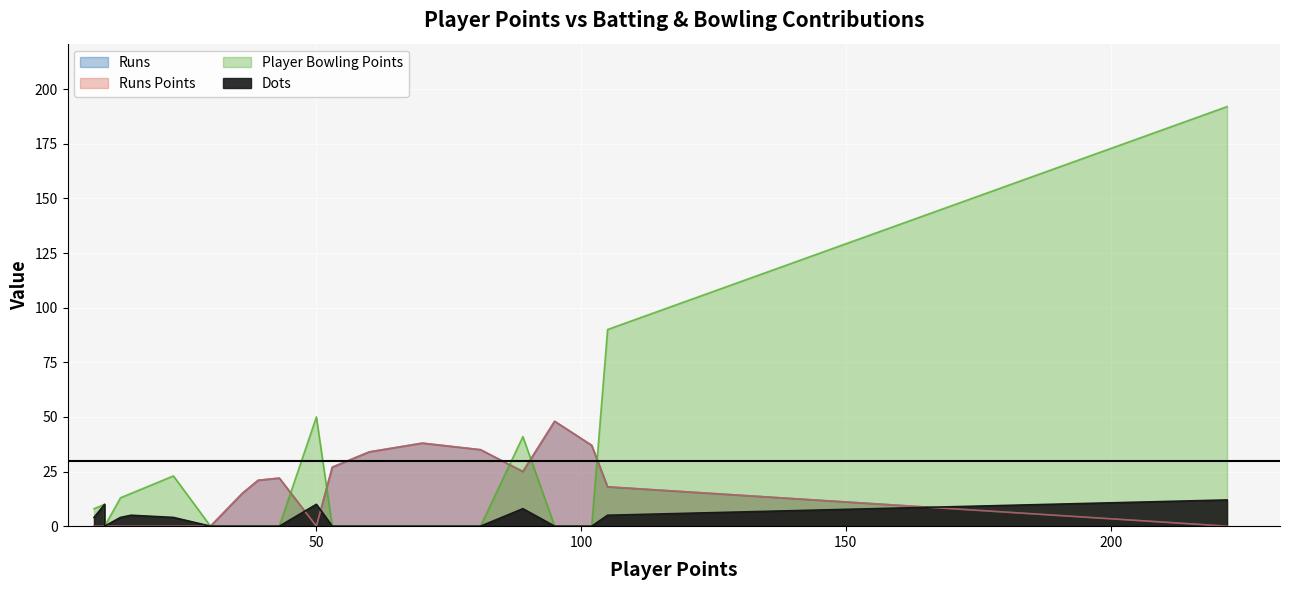

What is the sum of all Runs values?

320